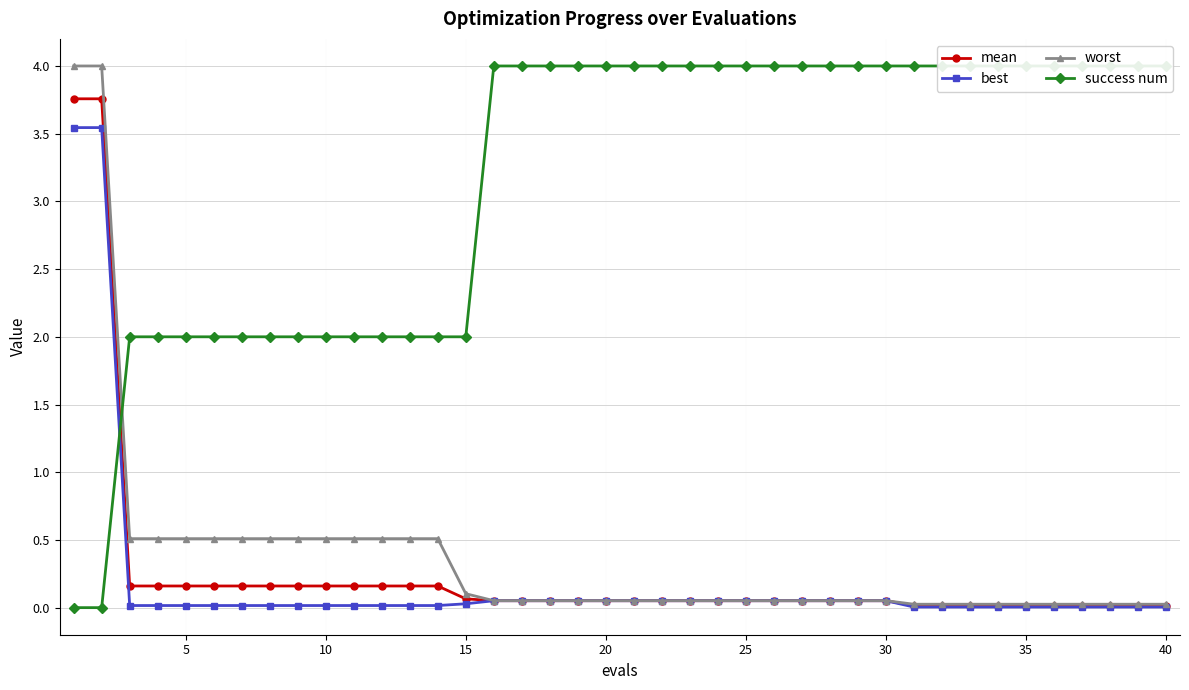

What is the maximum value for mean?

3.8